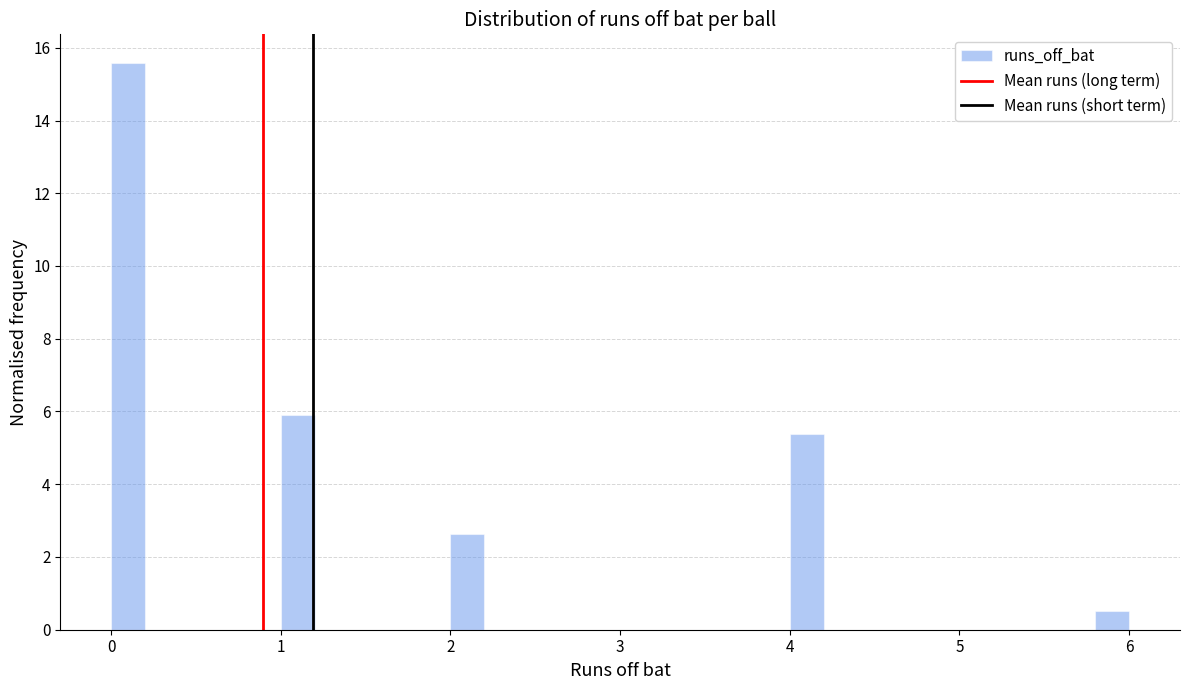

Around what value on the x-axis is the tallest bar? Give the approximate position of its centre, as read against the axis.

0.1